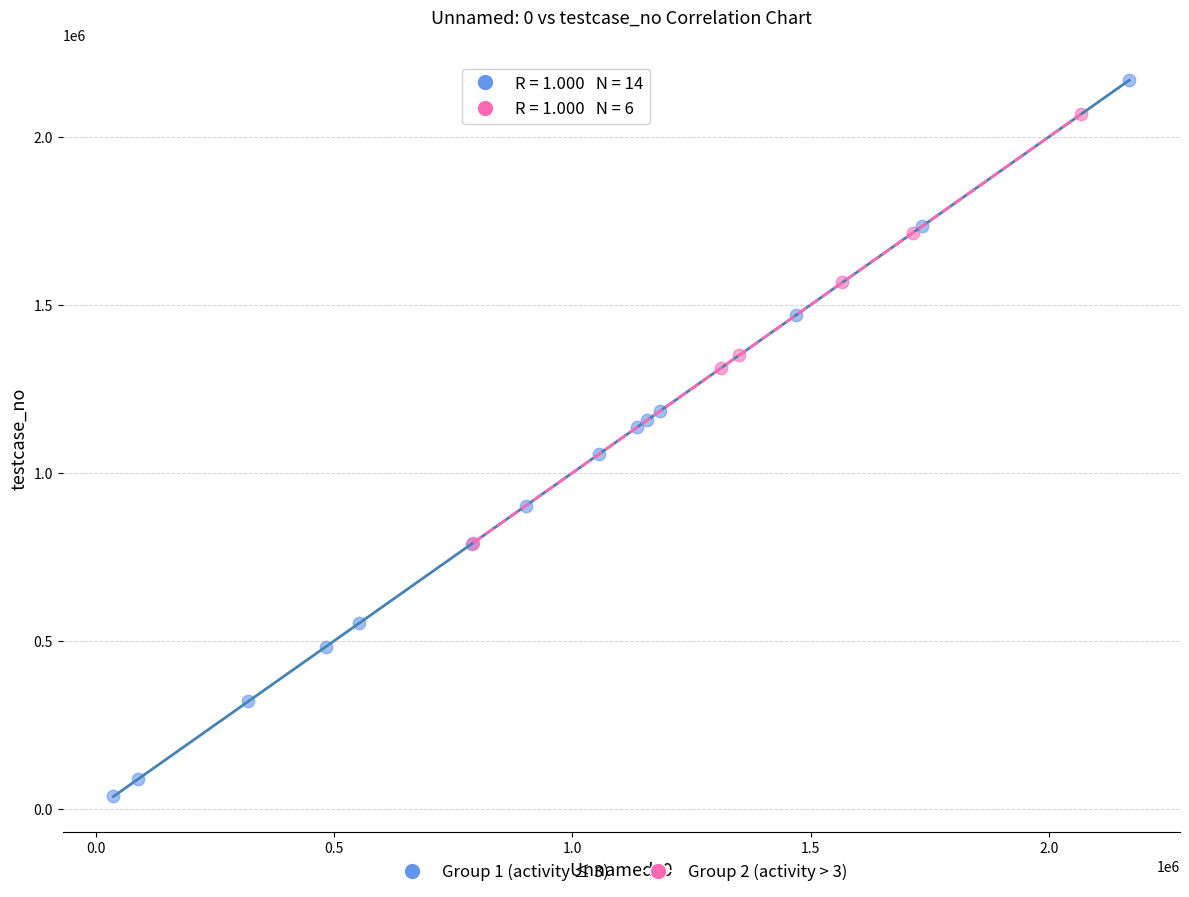

Which series contains the highest Y value?

Group 1 (activity ≤ 3)